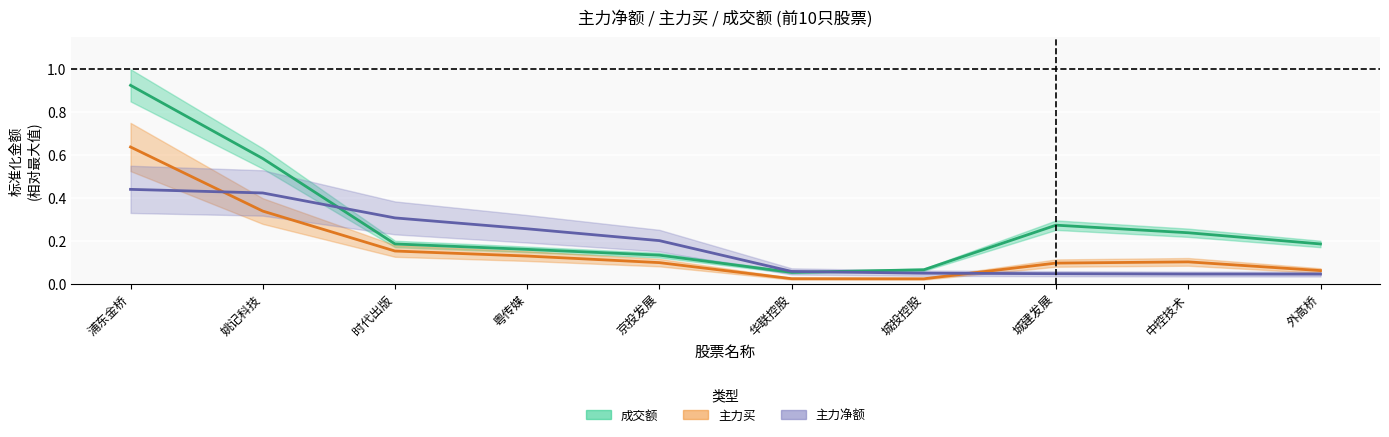

What is the difference between the second highest and second lowest values in the 成交额 series?

0.5